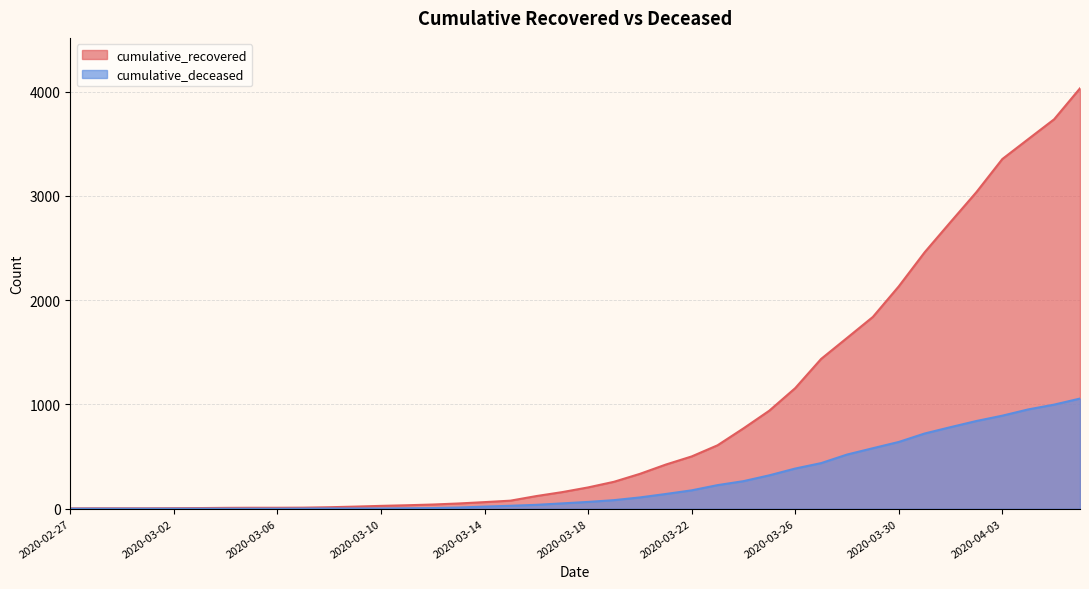

What is the sum of all cumulative_deceased values?

10349